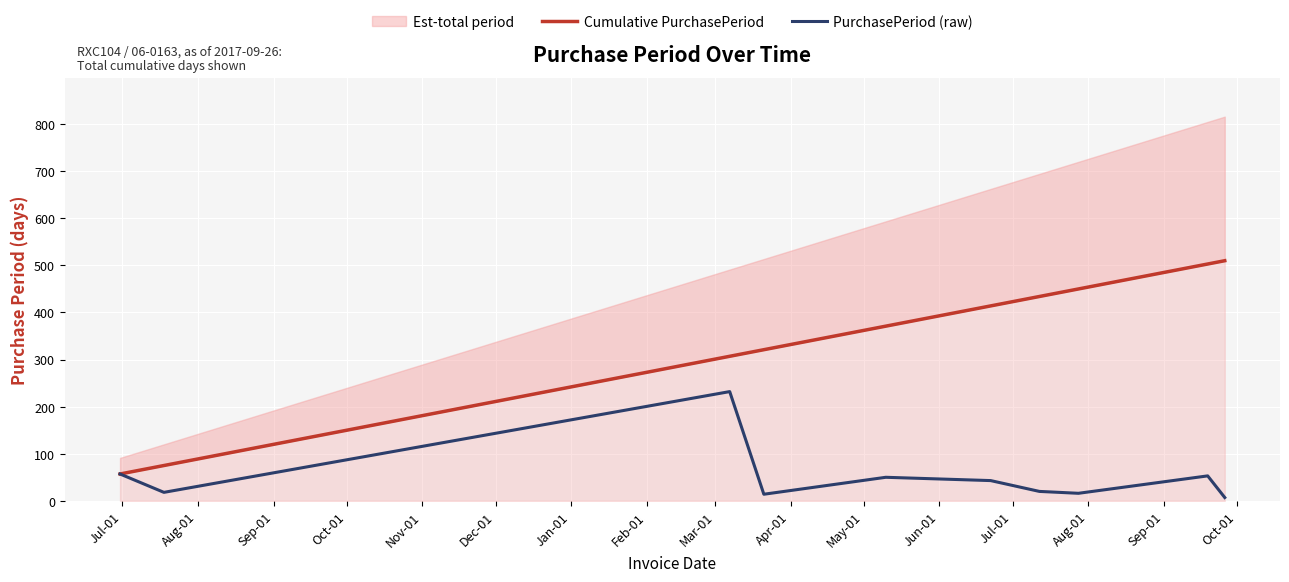

What position from the left is Sep-01?

3